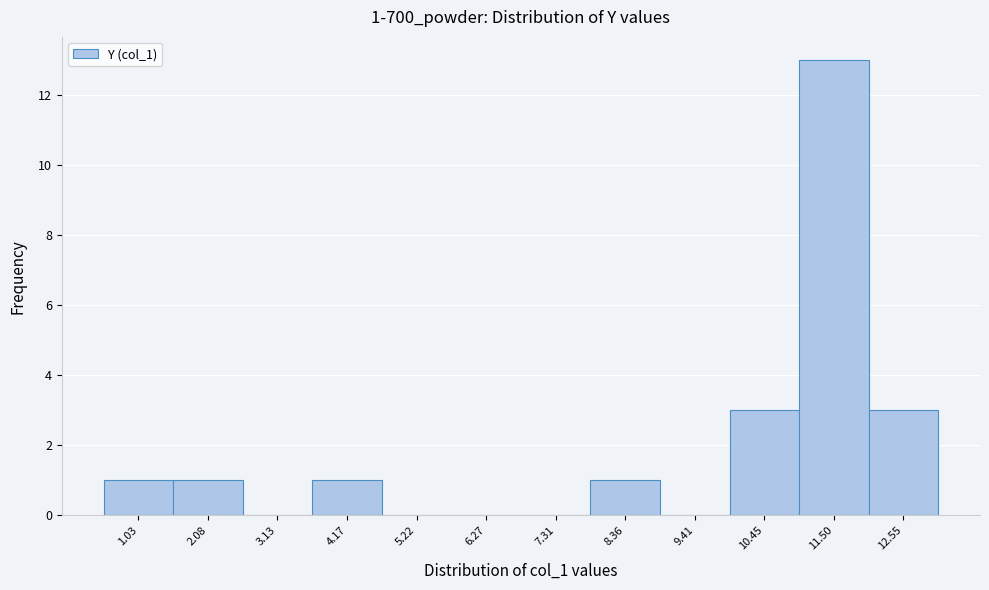

Reading right to left, what are all the values shown in this chart?

12.55=3	11.50=13	10.45=3	9.41=0	8.36=1	7.31=0	6.27=0	5.22=0	4.17=1	3.13=0	2.08=1	1.03=1